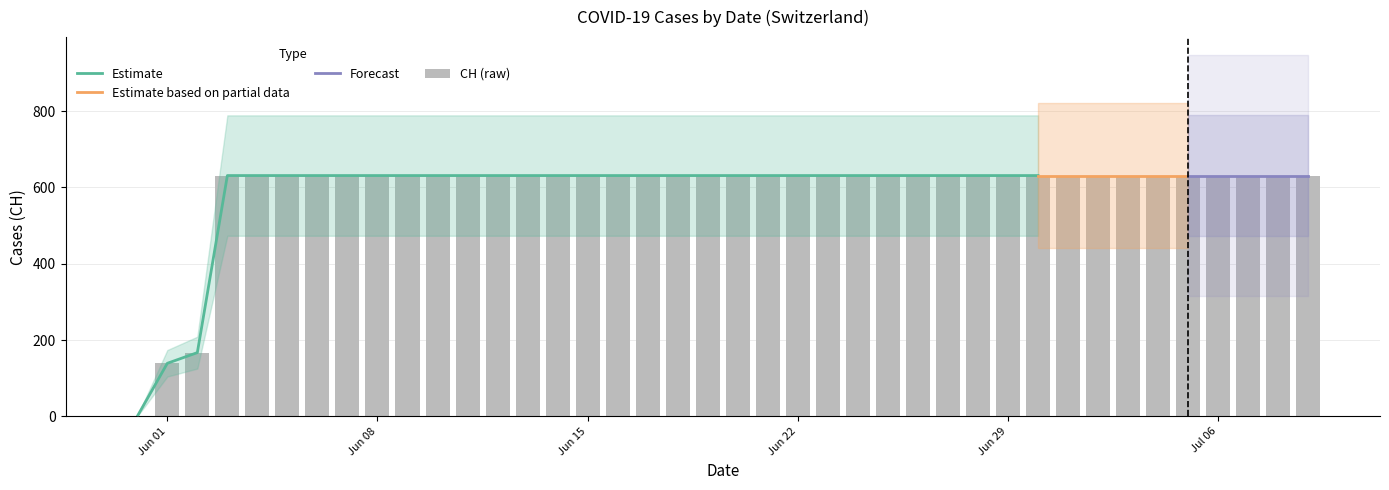

What is the value of the 38th bar from the left?

631